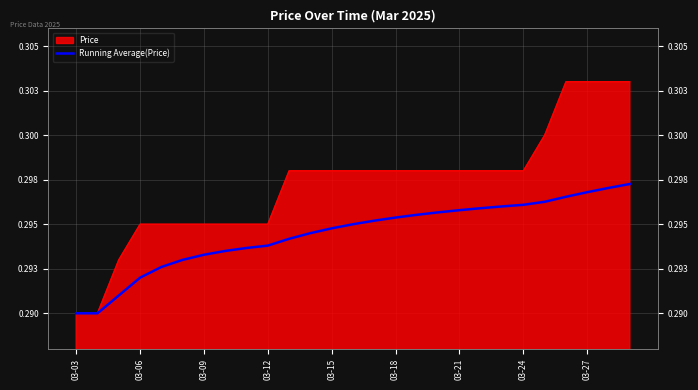

Does the chart display data point markers on the line(s)?

No